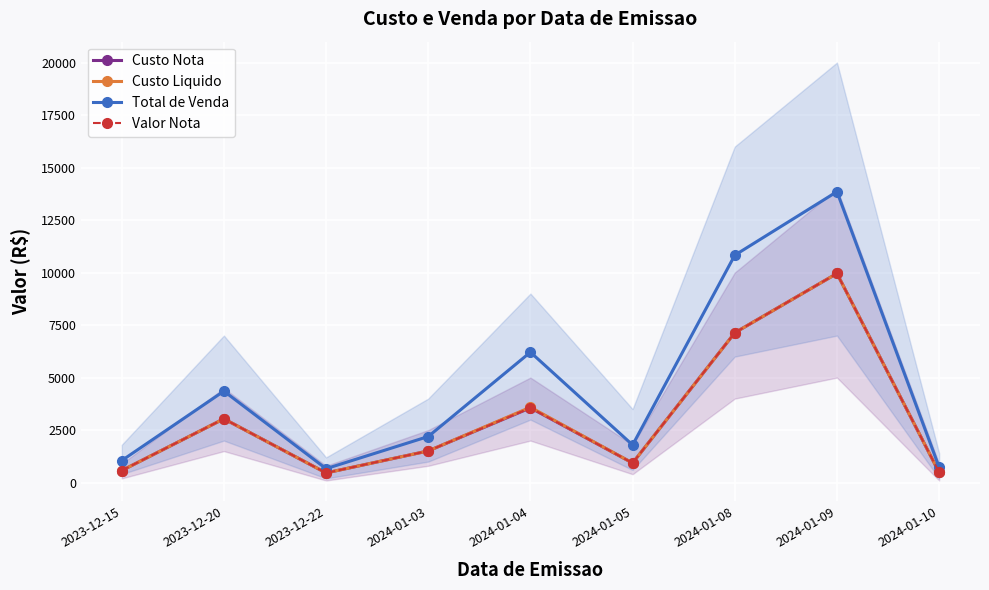

At which category does the chart reach its peak across all series?

2024-01-09